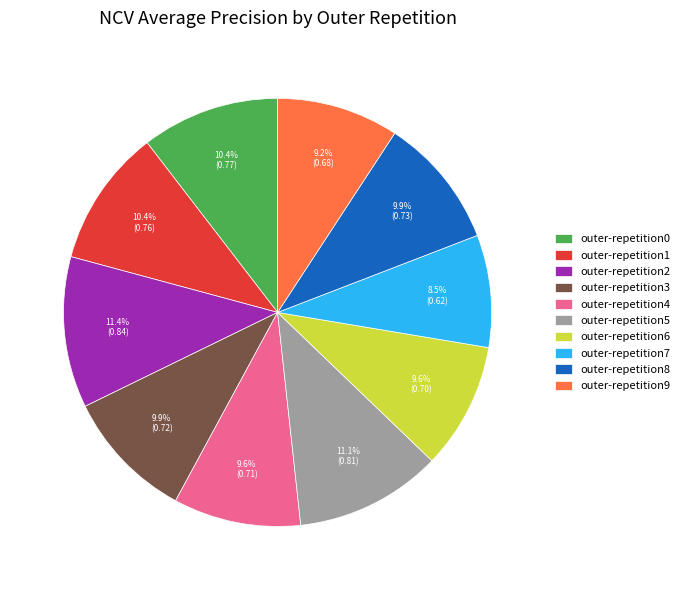

What portion of the pie excludes outer-repetition1?

89.6%